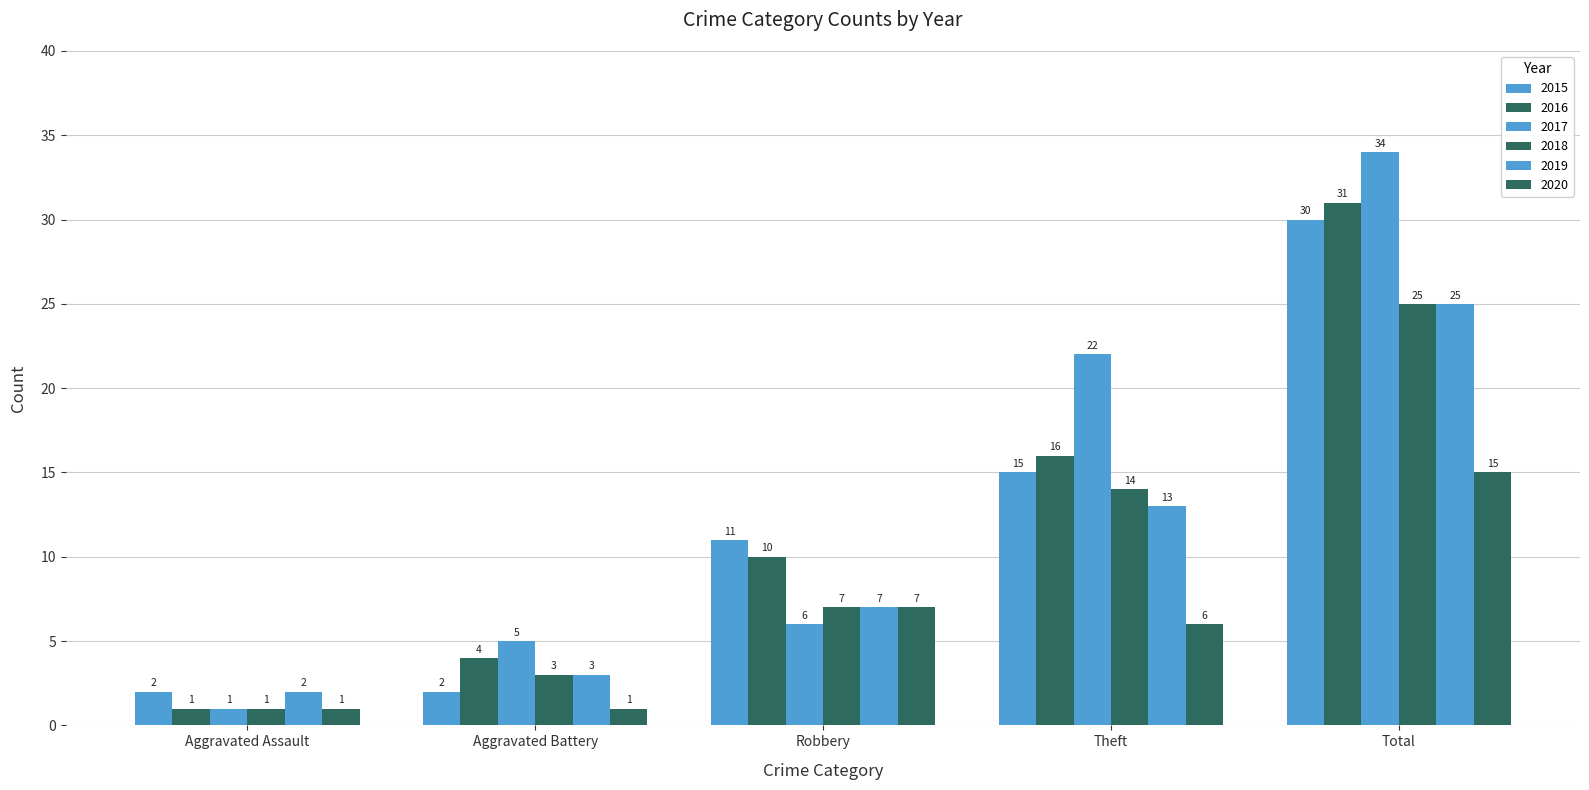

What position from the left is Aggravated Assault?

1